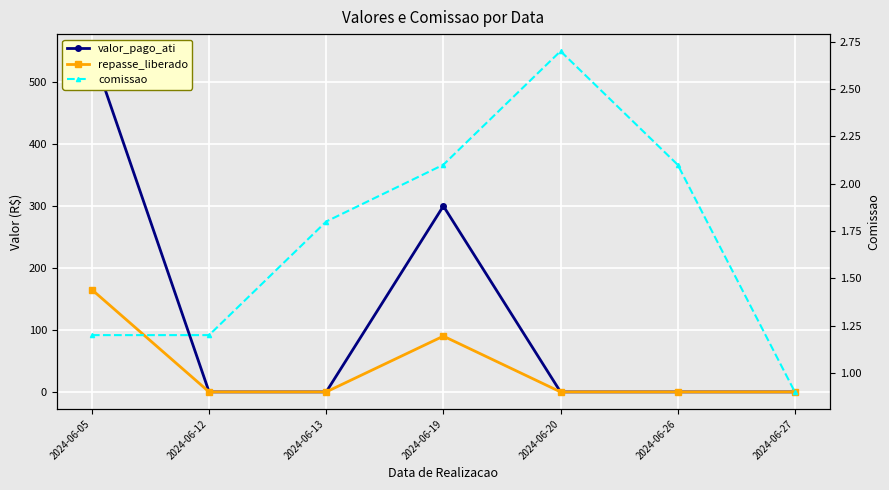

List the series in order of their peak value, highest first.

valor_pago_ati, repasse_liberado, comissao